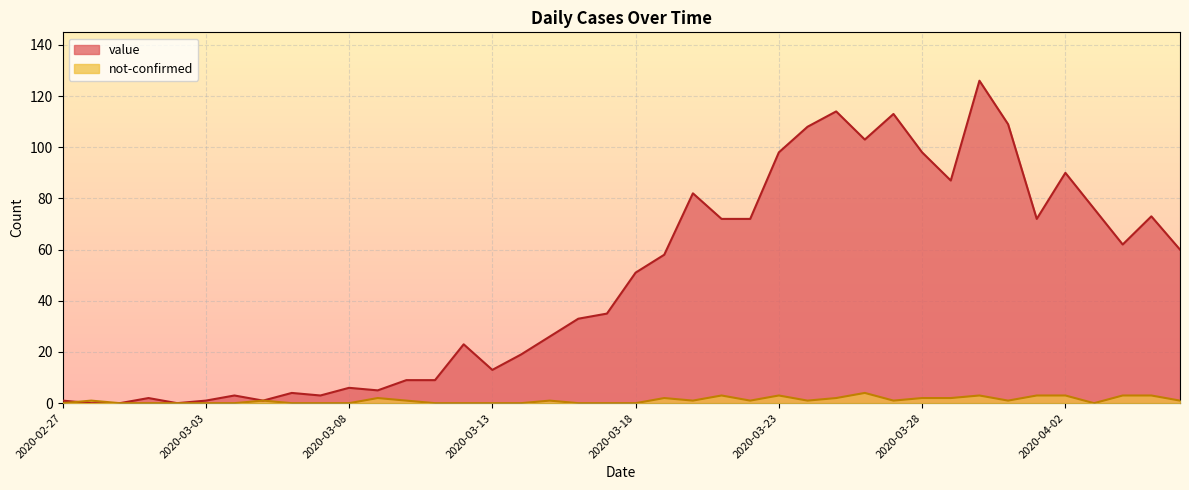

What is the difference between the second highest and second lowest values in the not-confirmed series?

3